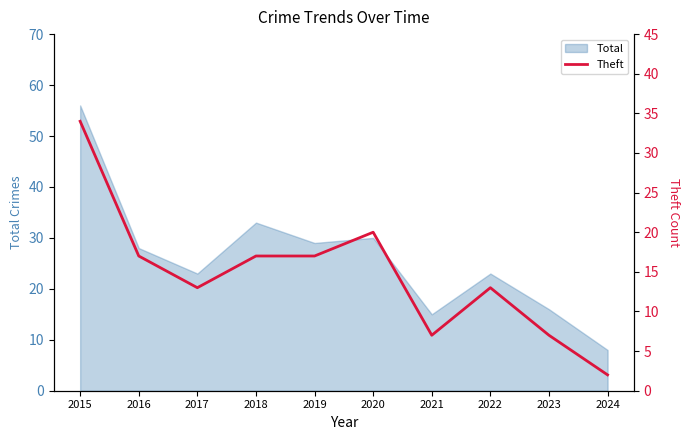

Does the chart display data point markers on the line(s)?

No